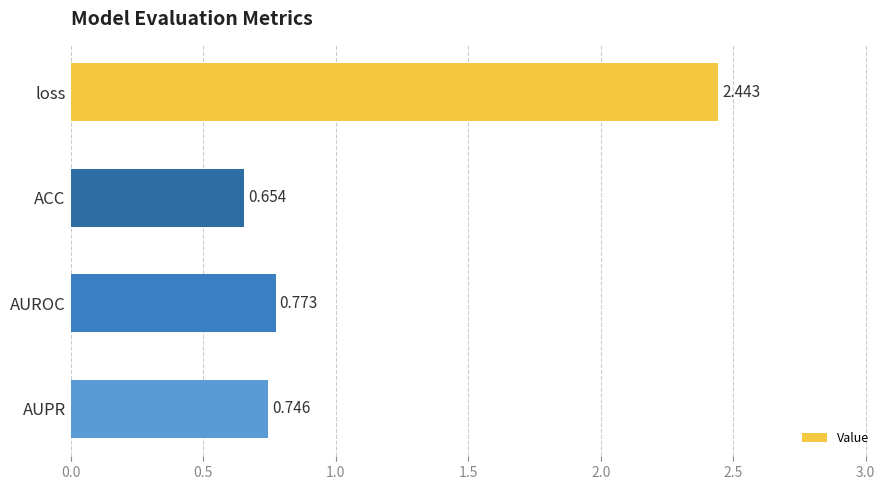

What is the sum of all values?

4.6